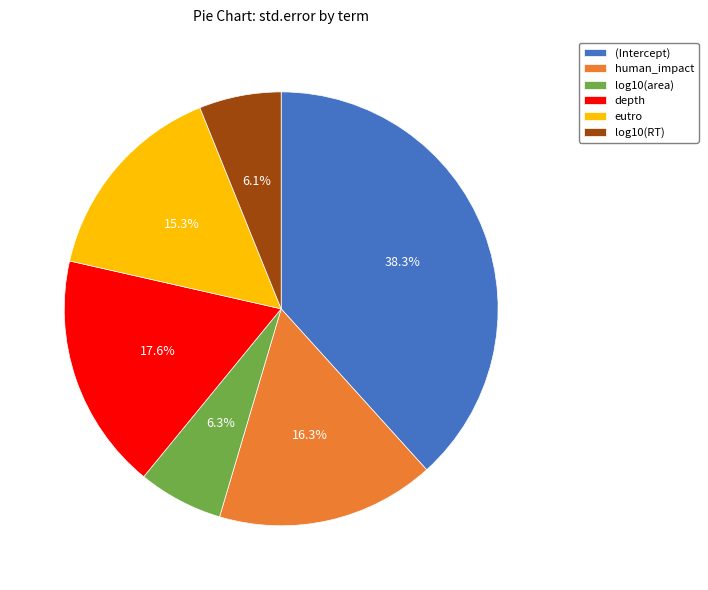

Which category has the biggest portion of the pie?

(Intercept)